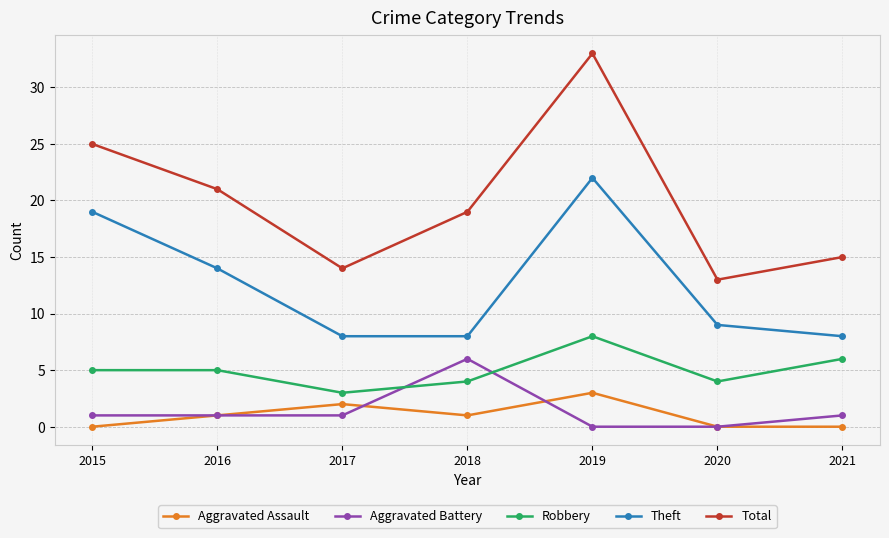

Which series has the largest range (max minus min)?

Total